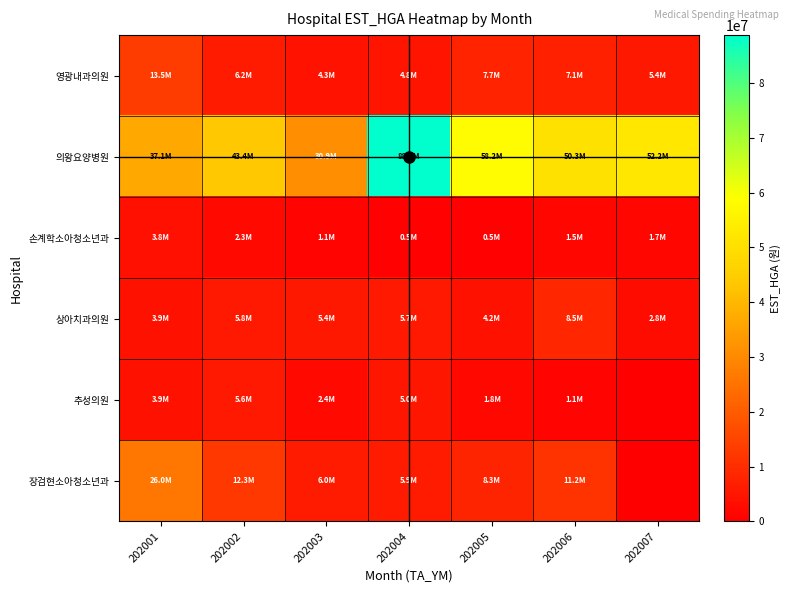

Reading right to left, extract all data points from this chart.

영광내과의원: 202007=5423002	202006=7109887	202005=7697227	202004=4758257	202003=4338218	202002=6205428	202001=13497815
의왕요양병원: 202007=52198764	202006=50296435	202005=58172243	202004=88760455	202003=30869378	202002=43426100	202001=37095161
손계학소아청소년과: 202007=1698211	202006=1543063	202005=495709	202004=473484	202003=1120372	202002=2273898	202001=3783192
상아치과의원: 202007=2820854	202006=8475380	202005=4154998	202004=5667644	202003=5403722	202002=5812892	202001=3909538
추성의원: 202007=0	202006=1084150	202005=1753687	202004=4975903	202003=2391776	202002=5629066	202001=3949940
장검현소아청소년과: 202007=0	202006=11209830	202005=8310592	202004=5905281	202003=6022891	202002=12332756	202001=26000562